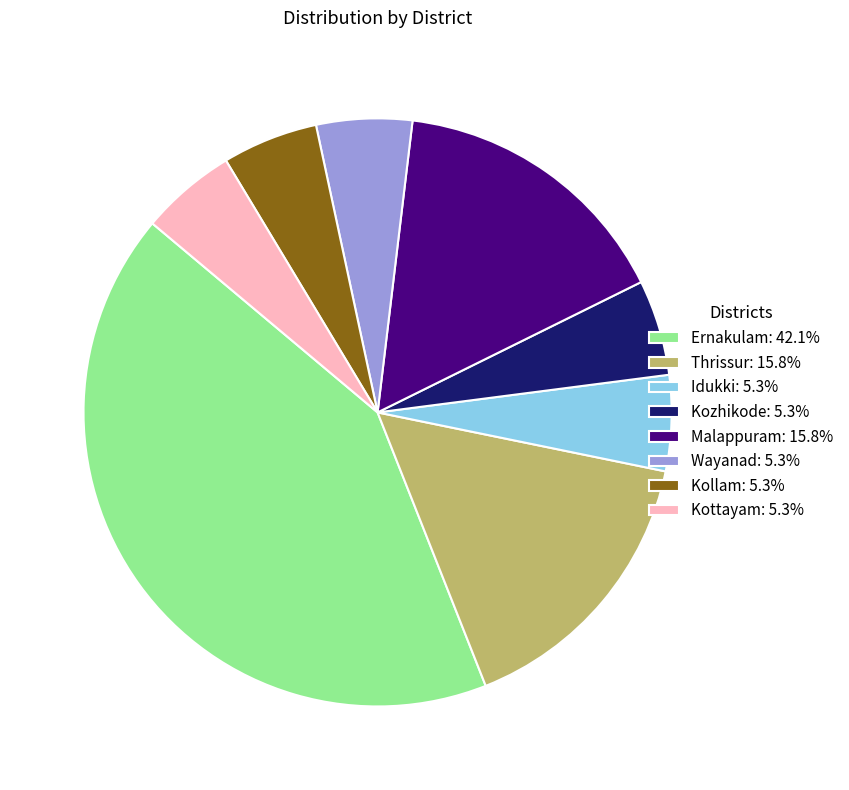

Approximately how many times larger is the value at Kottayam: 5.3% compared to Kollam: 5.3%?

1.0